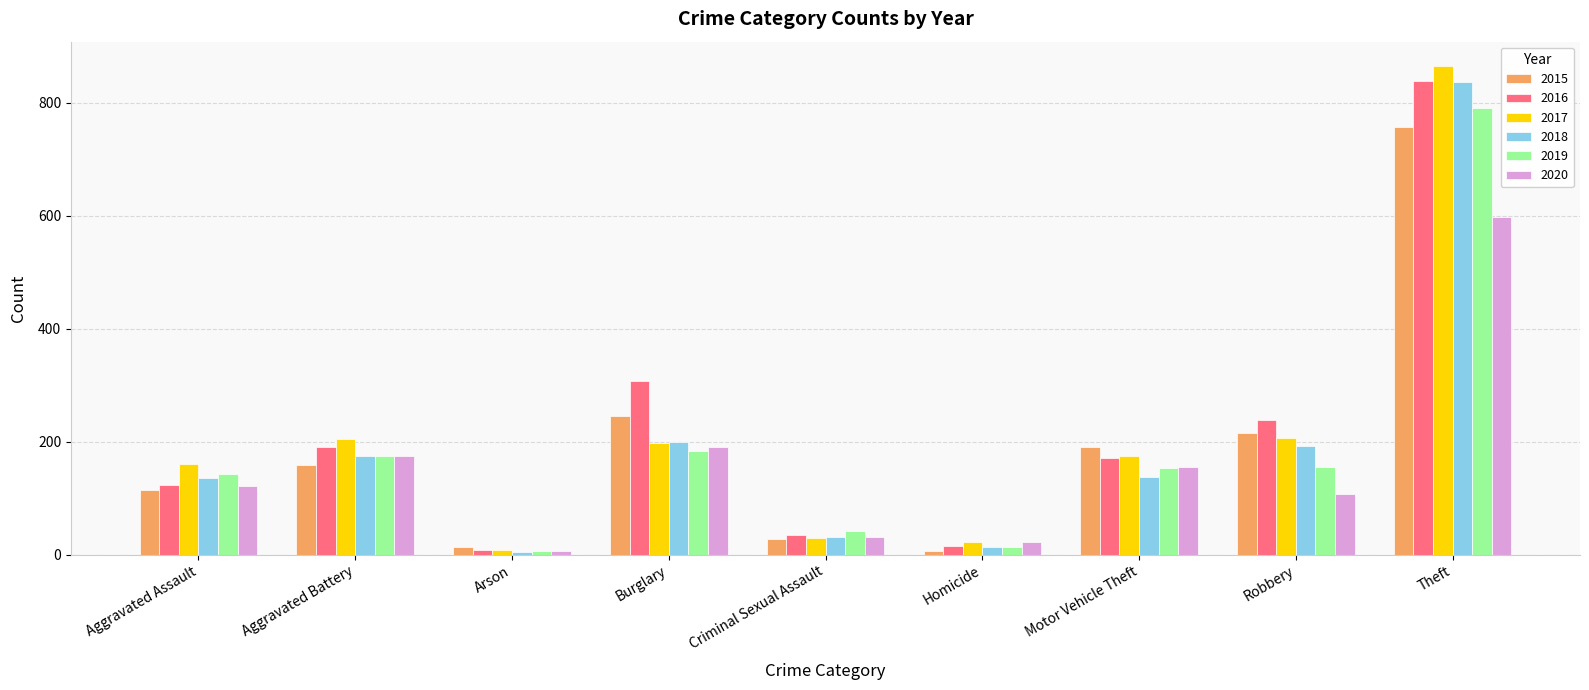

What is the value of the 2020 bar at the 8th from the left?

107